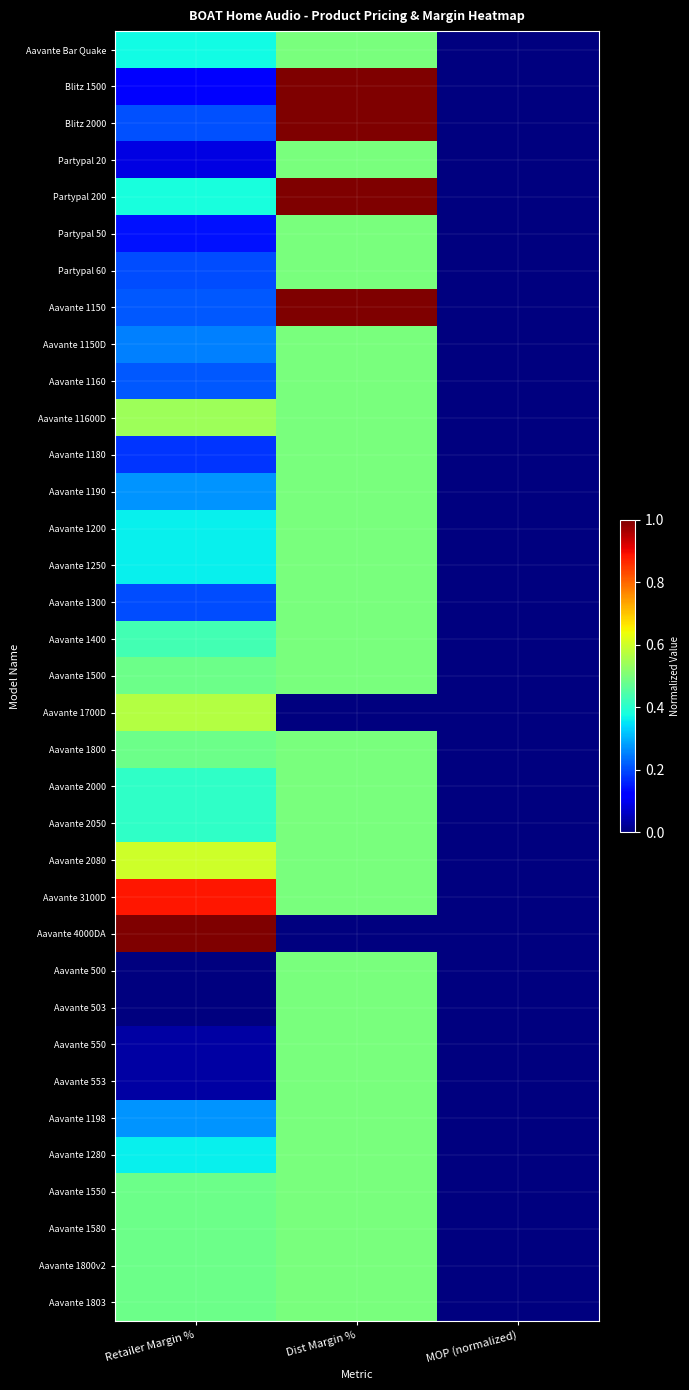

What is the total value across all series at Retailer Margin %?

12.0